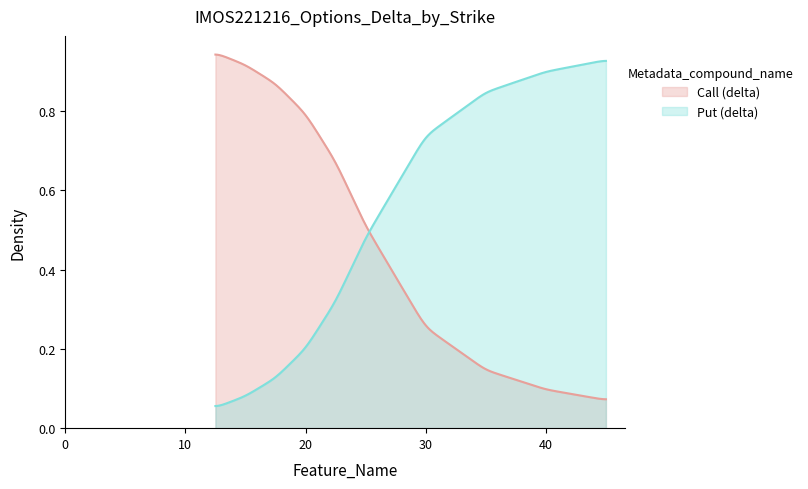

True or false: Put (delta) has more than 0 interior local peaks.

False